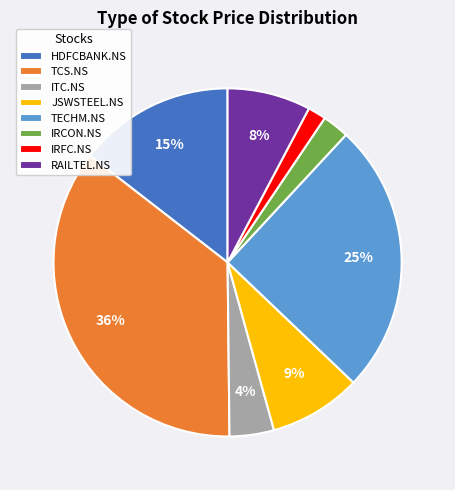

The RAILTEL.NS slice represents 8% of the pie. True or false?

True